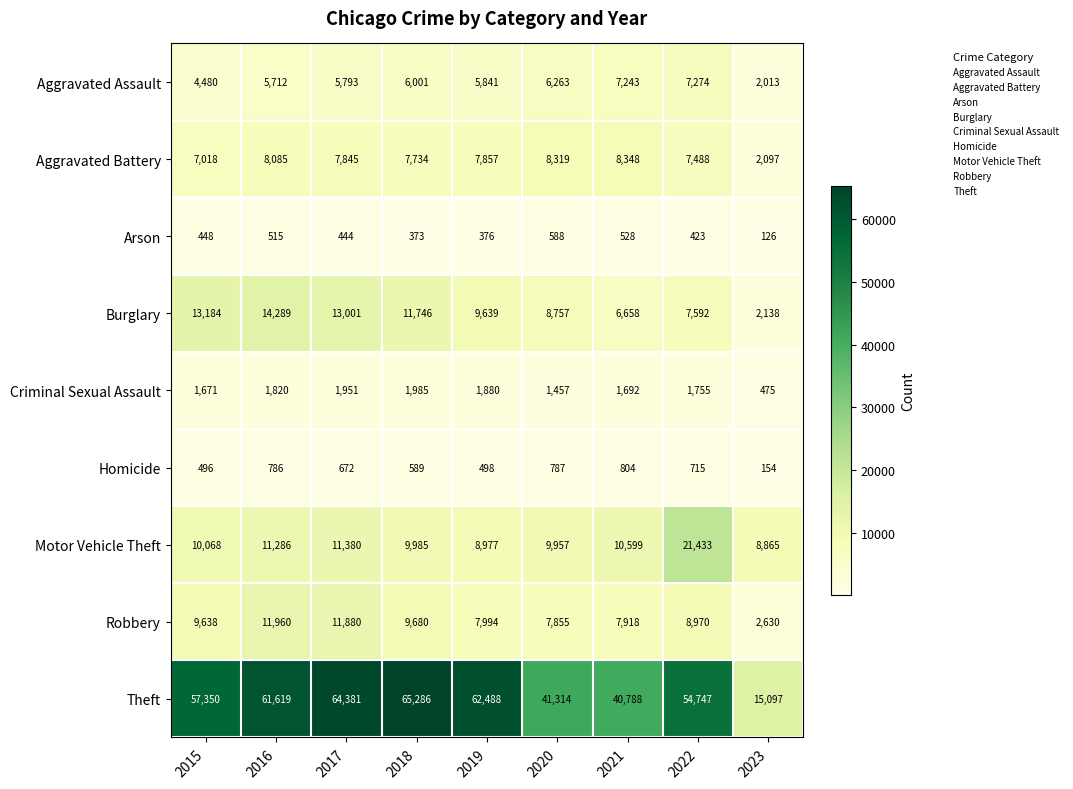

What is the difference between the maximum and second lowest values in the Aggravated Assault series?

2794